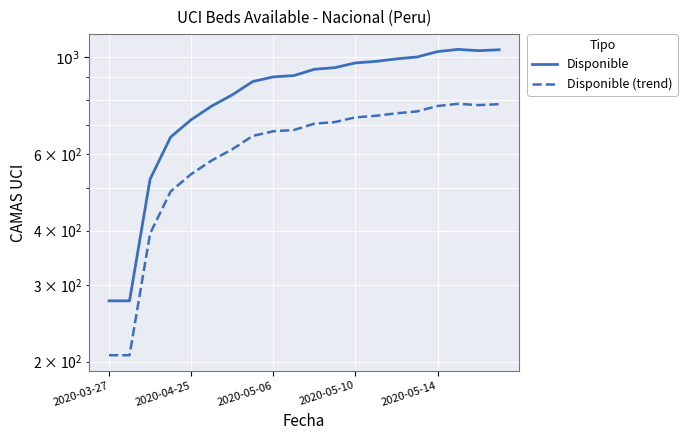

What is the minimum value for Disponible?

276.0